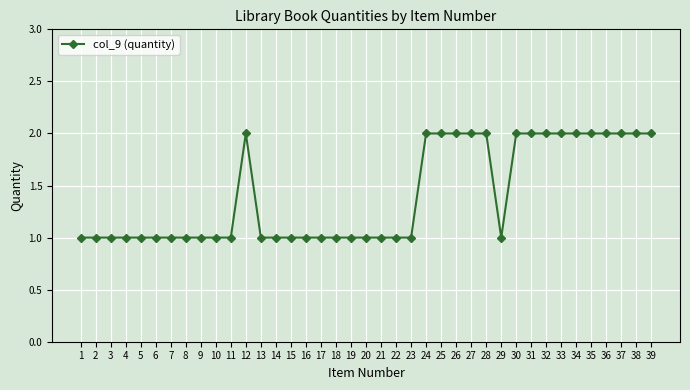

Approximately how many times larger is the value at 19 compared to 2?

1.0